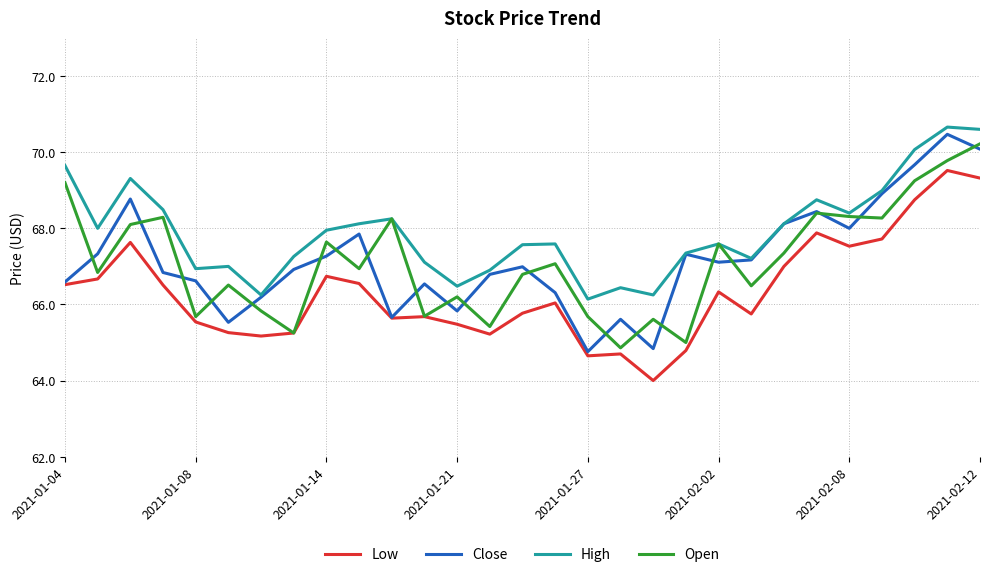

Which series has the largest total across all categories?

High